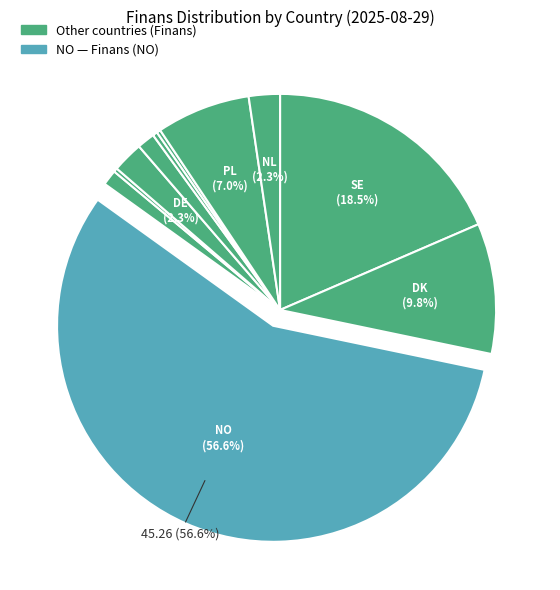

How many segments does this pie chart have?

11